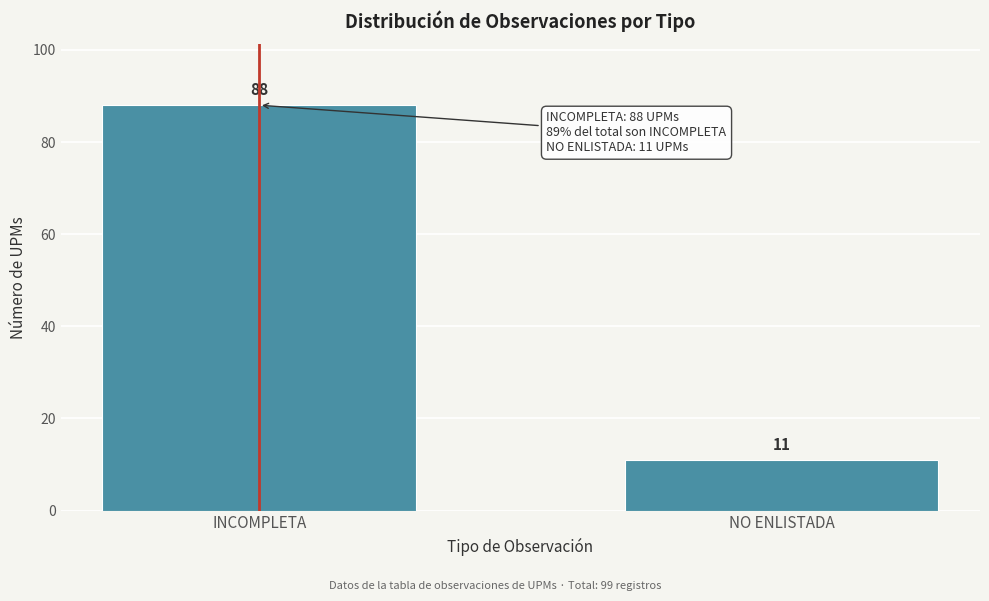

Reading left to right, what are all the values shown in this chart?

88	11